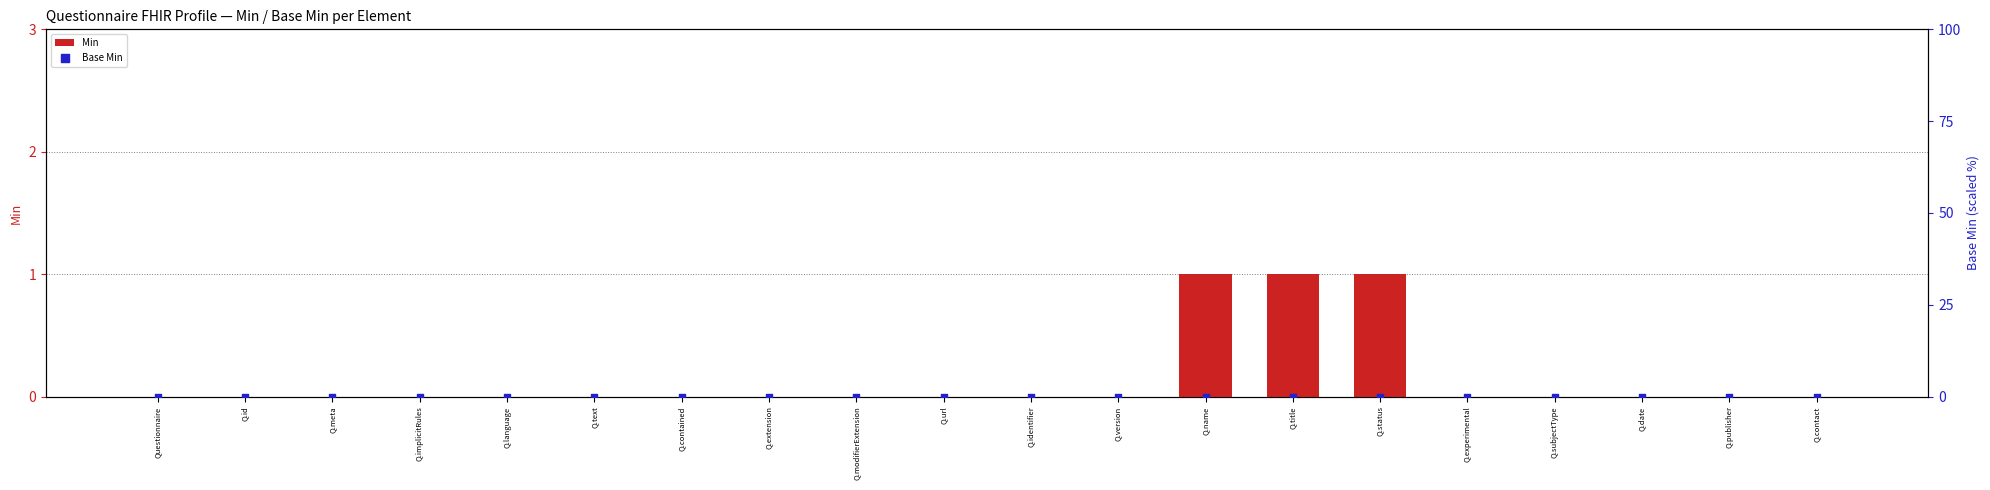

At how many categories does at least one series exceed 0?

3